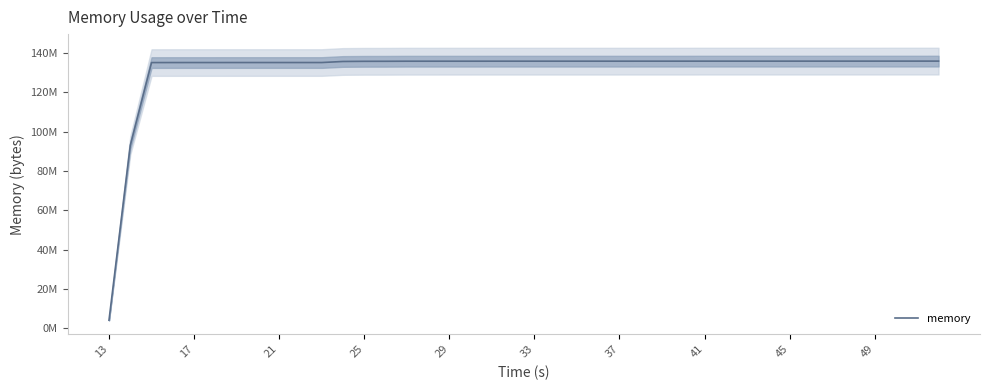

Does the chart display data point markers on the line(s)?

No